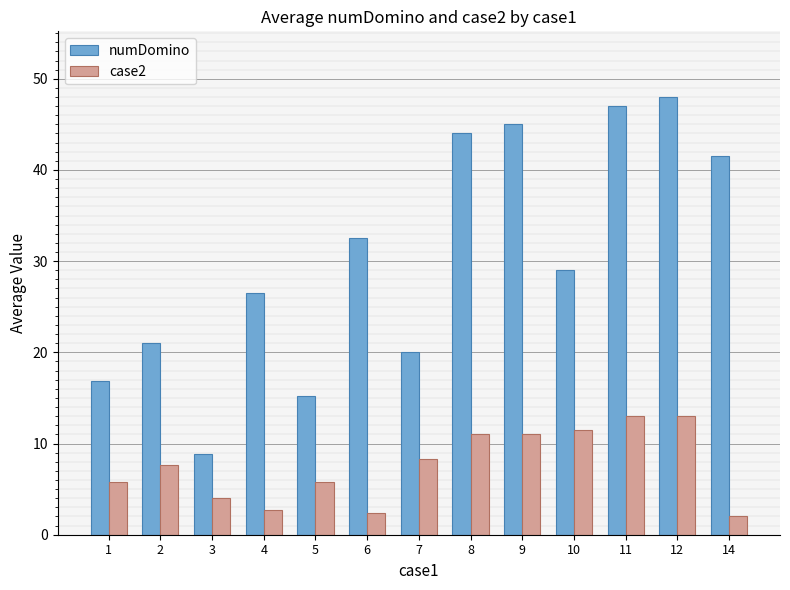

What is the sum of all case2 values?

97.9